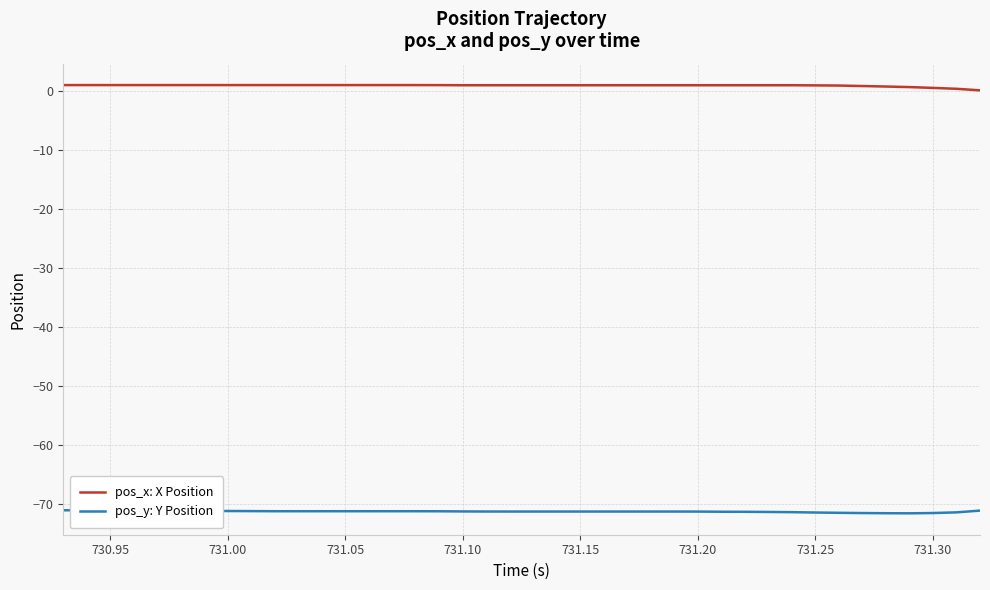

True or false: pos_y: Y Position and pos_x: X Position intersect in this chart.

False